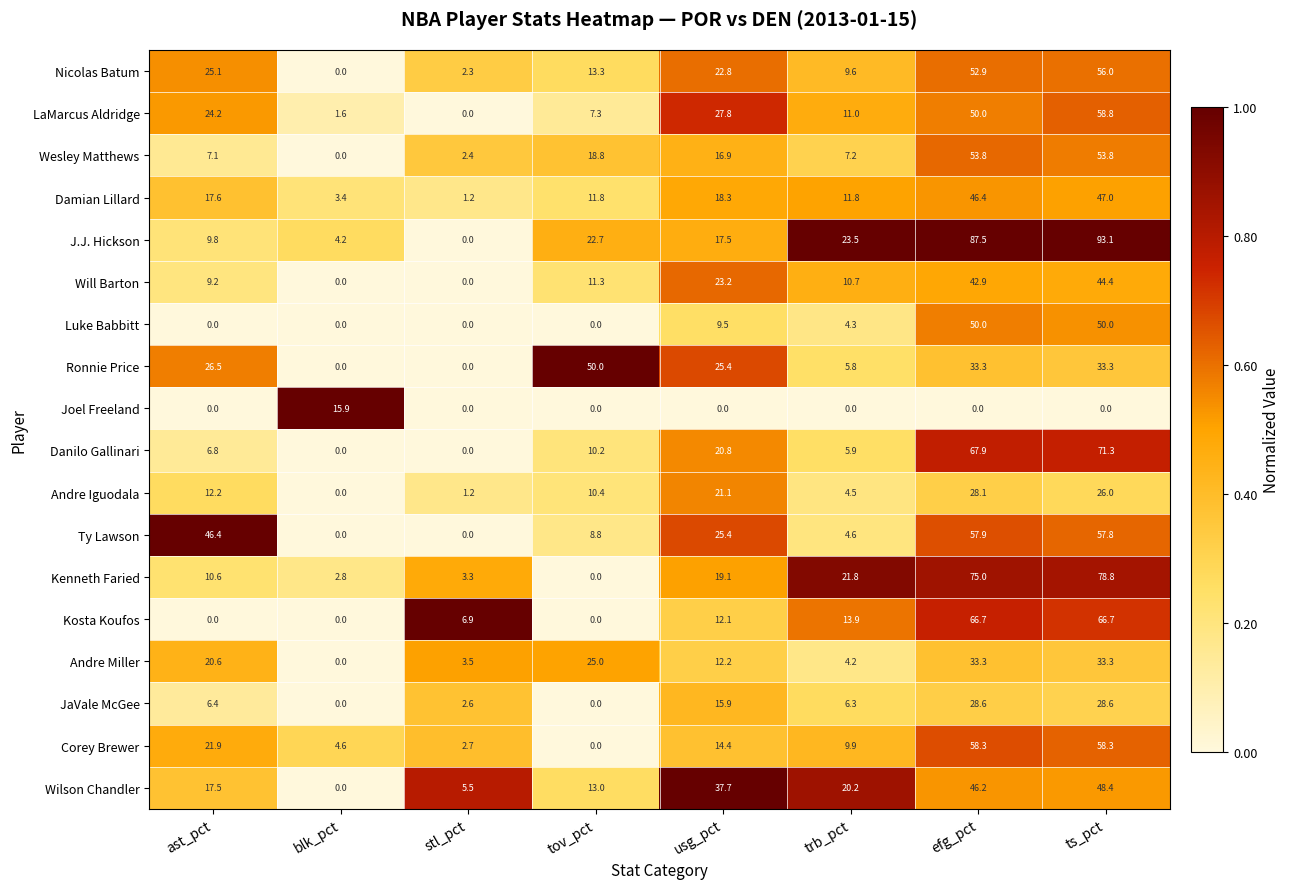

True or false: J.J. Hickson has a value of 9.8 at ast_pct.

True